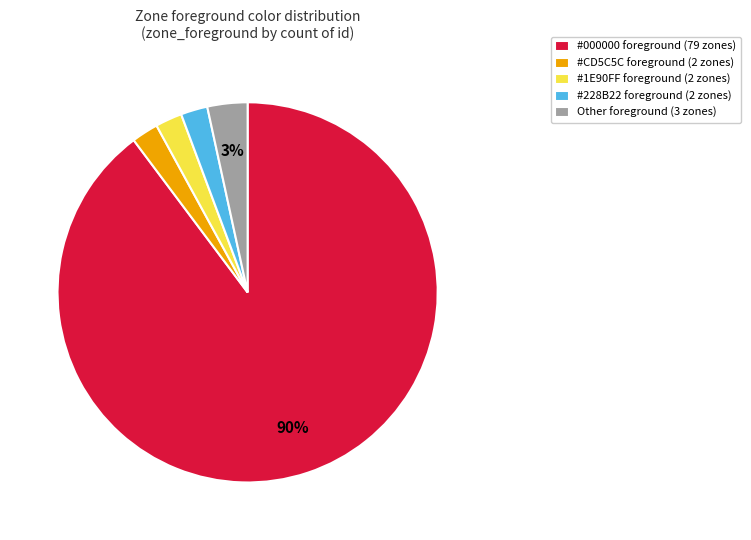

How many slices are in this pie chart?

5